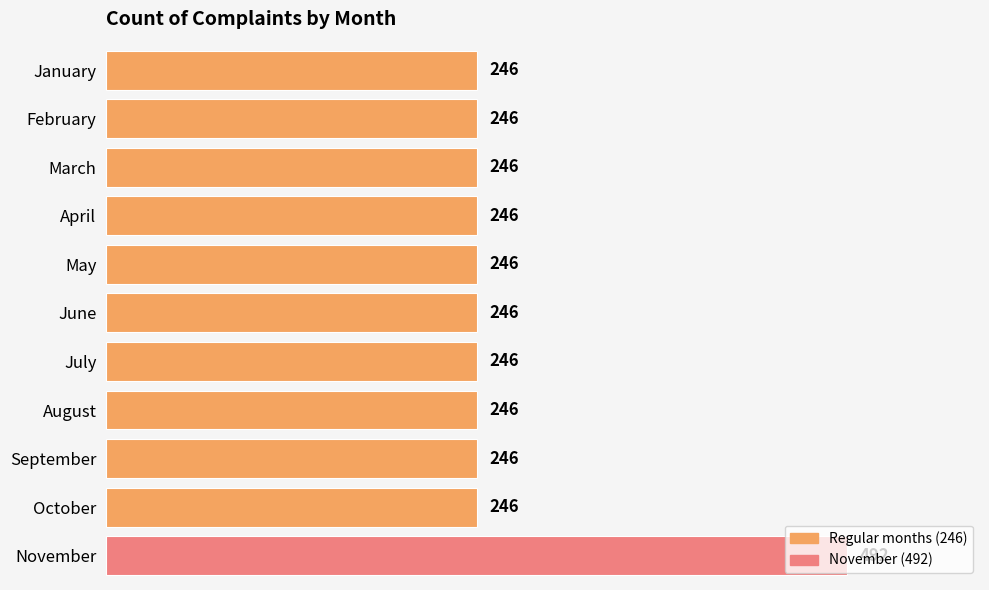

What is the difference between the maximum and minimum values?

246